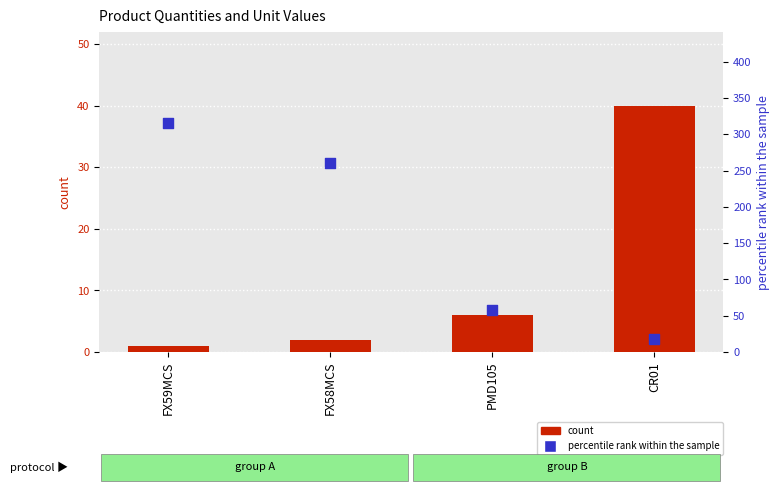

What is the total value across all series at PMD105?

64.5